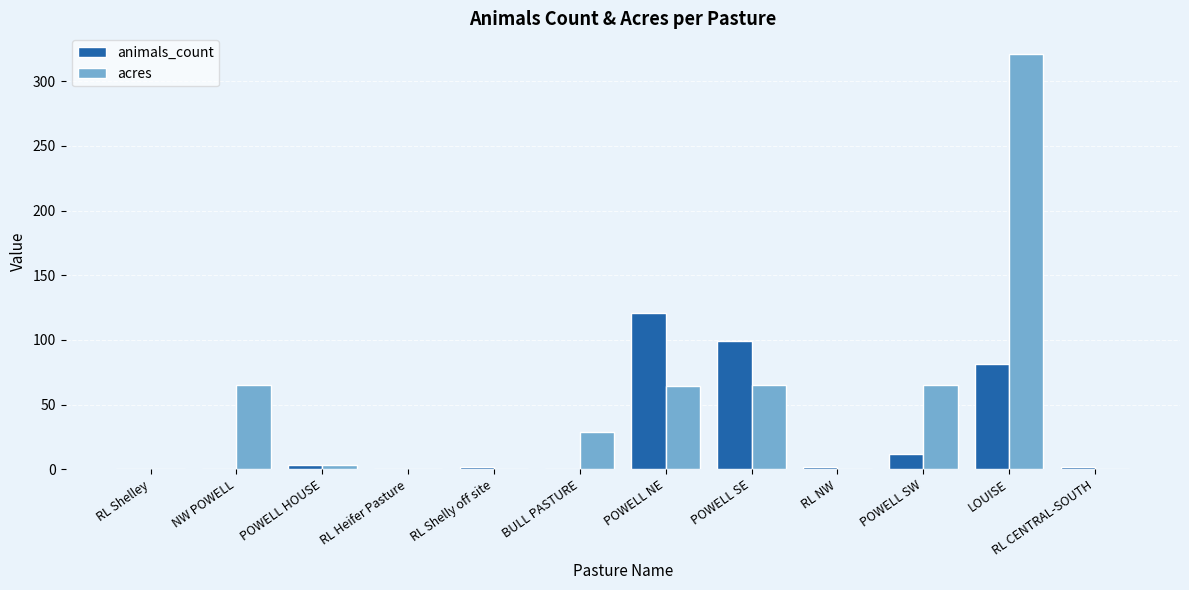

The value of acres at POWELL NE is 38.0. True or false?

False